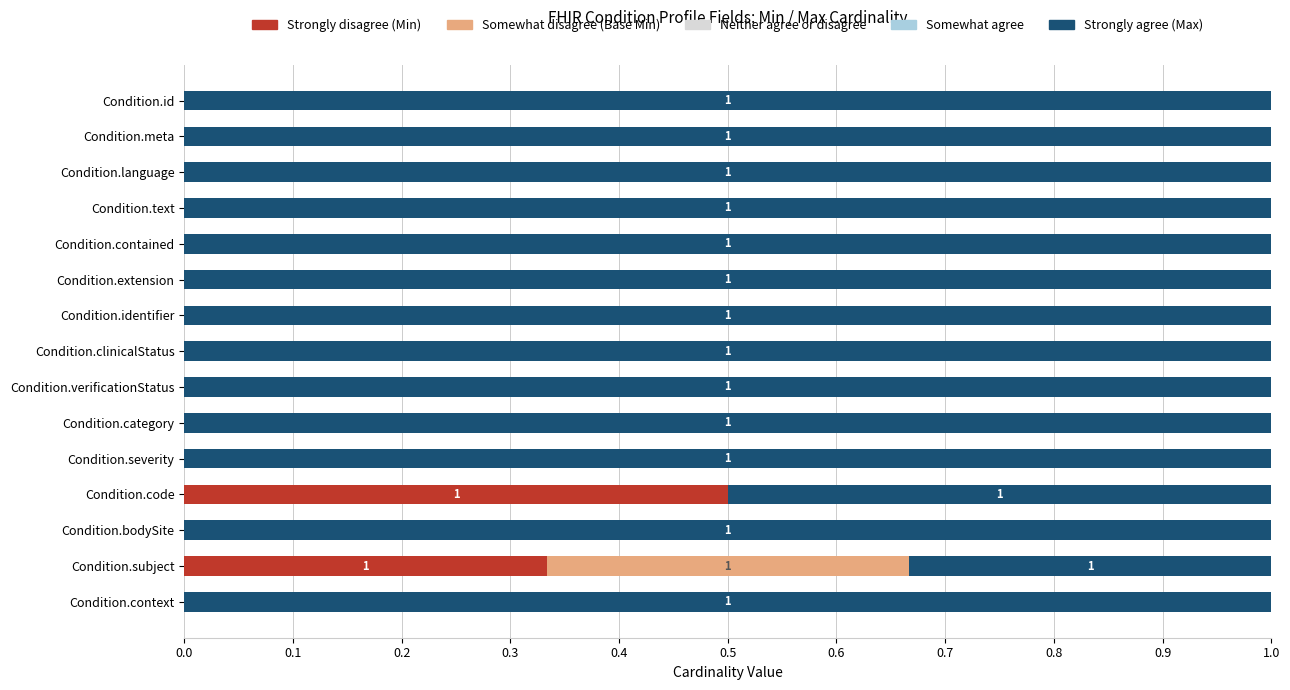

What is the total value across all series at Condition.identifier?

1.0